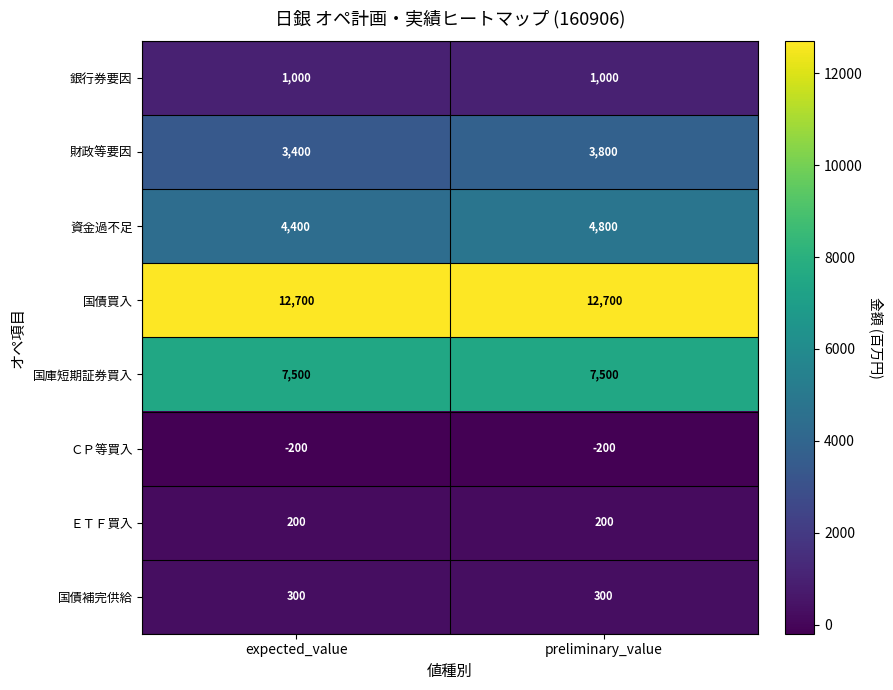

What is the maximum value shown in the chart?

12700